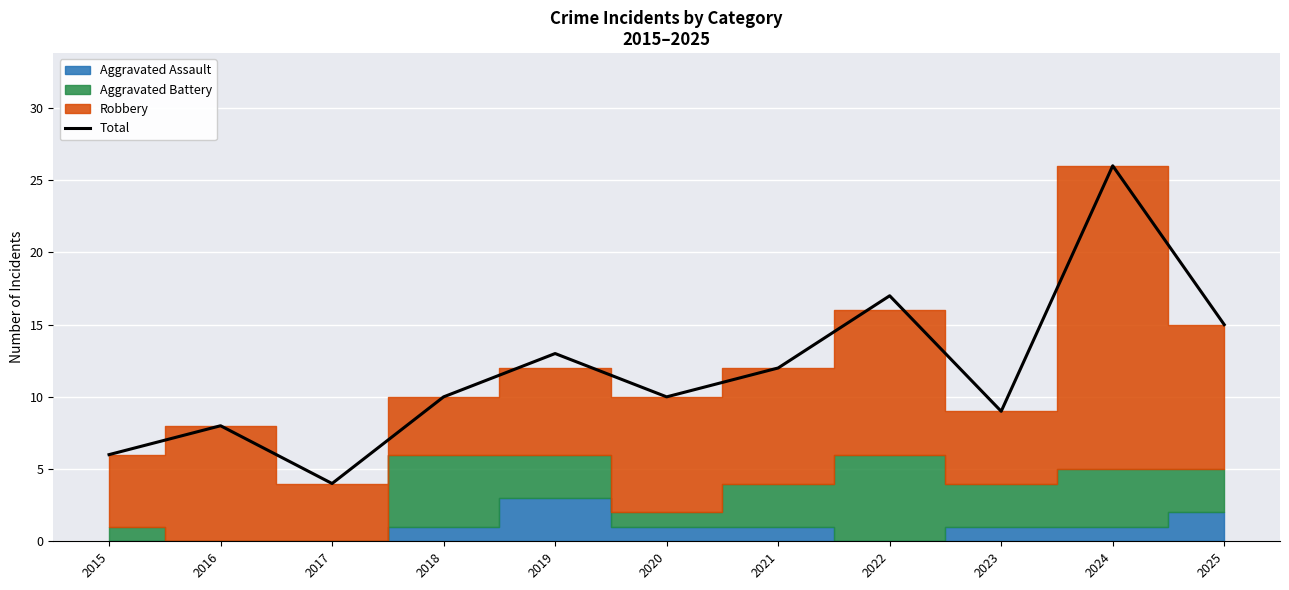

The chart shows a value of 26 at 2024. True or false?

True